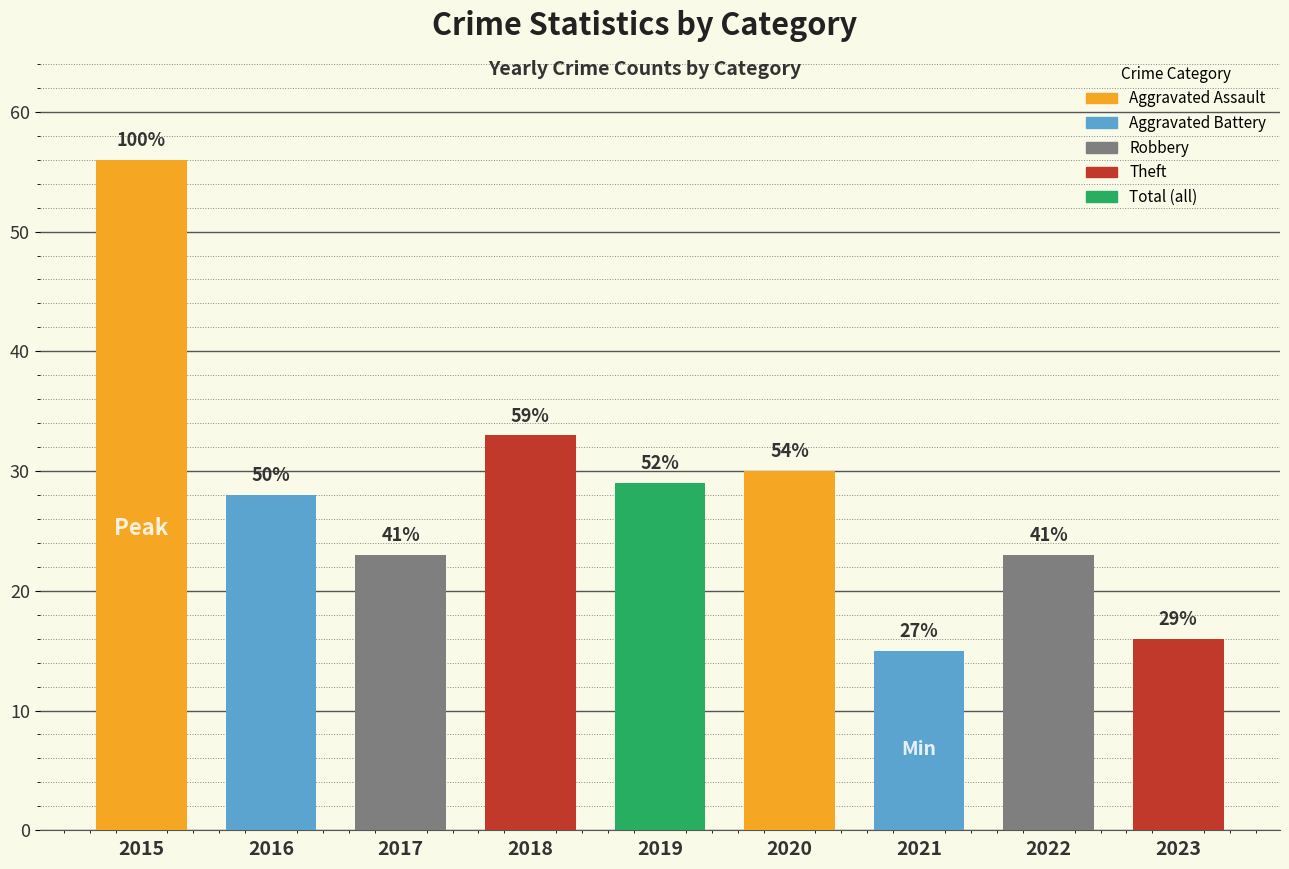

Reading right to left, extract all data points from this chart.

Aggravated Assault: 2023=1	2022=1	2021=1	2020=1	2019=1	2018=2	2017=2	2016=1	2015=2
Aggravated Battery: 2023=3	2022=4	2021=3	2020=2	2019=2	2018=2	2017=3	2016=3	2015=1
Robbery: 2023=5	2022=5	2021=4	2020=7	2019=8	2018=12	2017=7	2016=6	2015=19
Theft: 2023=7	2022=13	2021=7	2020=20	2019=17	2018=17	2017=13	2016=17	2015=34
Total: 2023=16	2022=23	2021=15	2020=30	2019=29	2018=33	2017=23	2016=28	2015=56